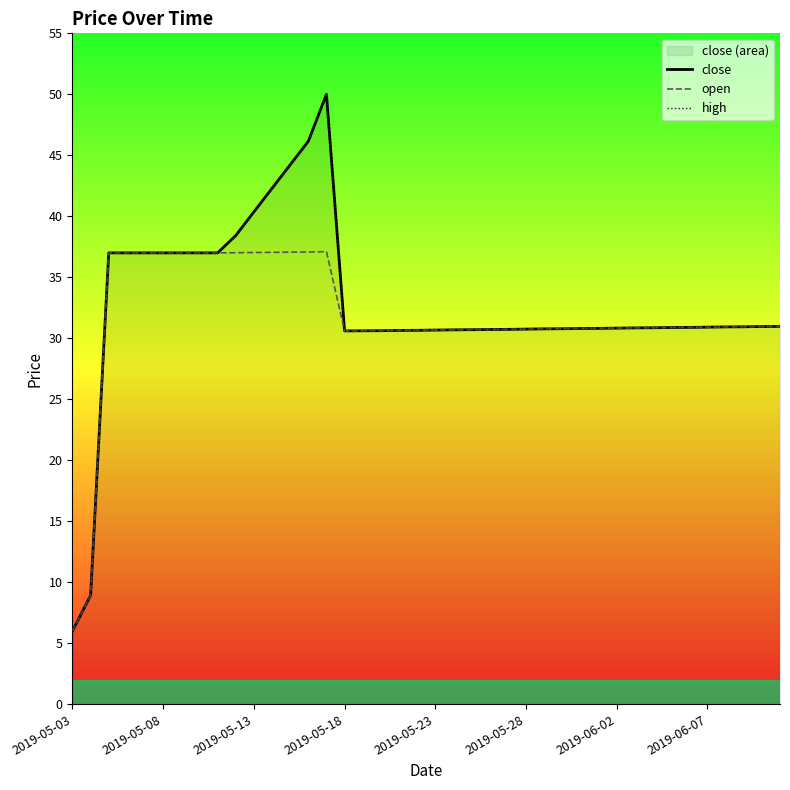

True or false: open and close intersect in this chart.

False